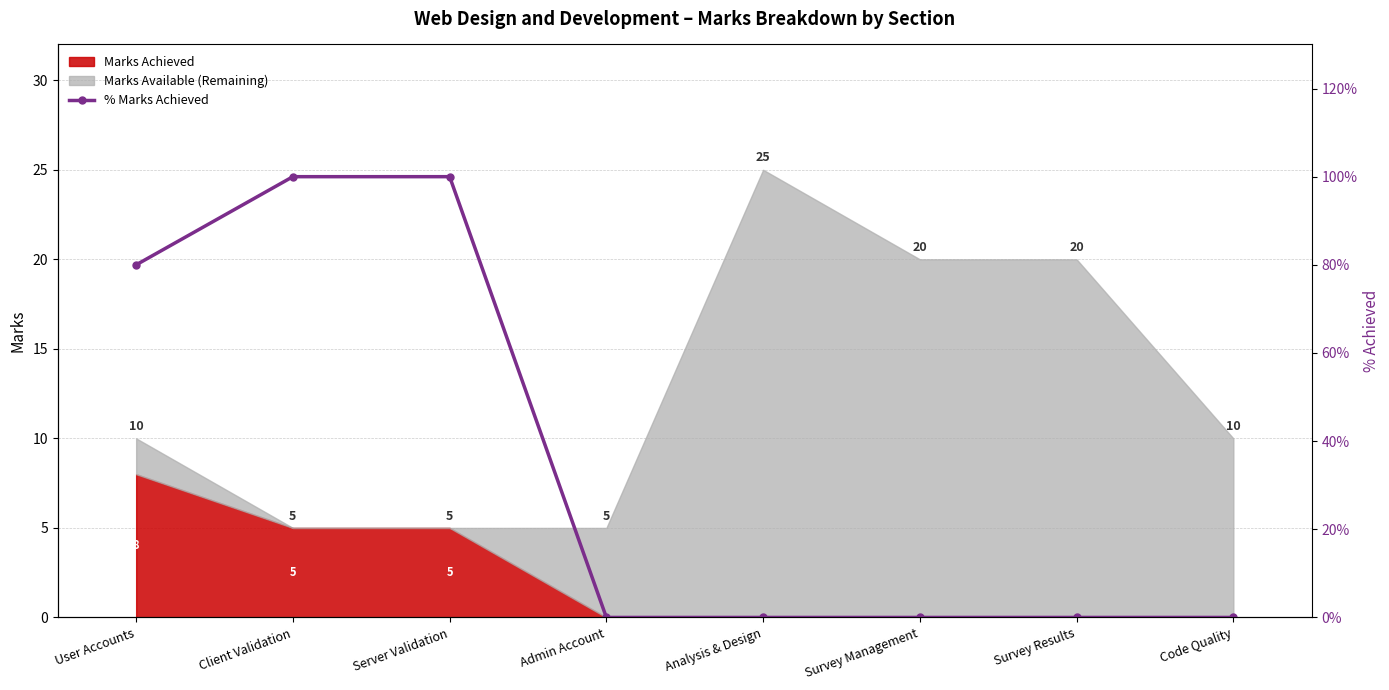

Between Analysis & Design and Survey Results, which is larger?

Analysis & Design